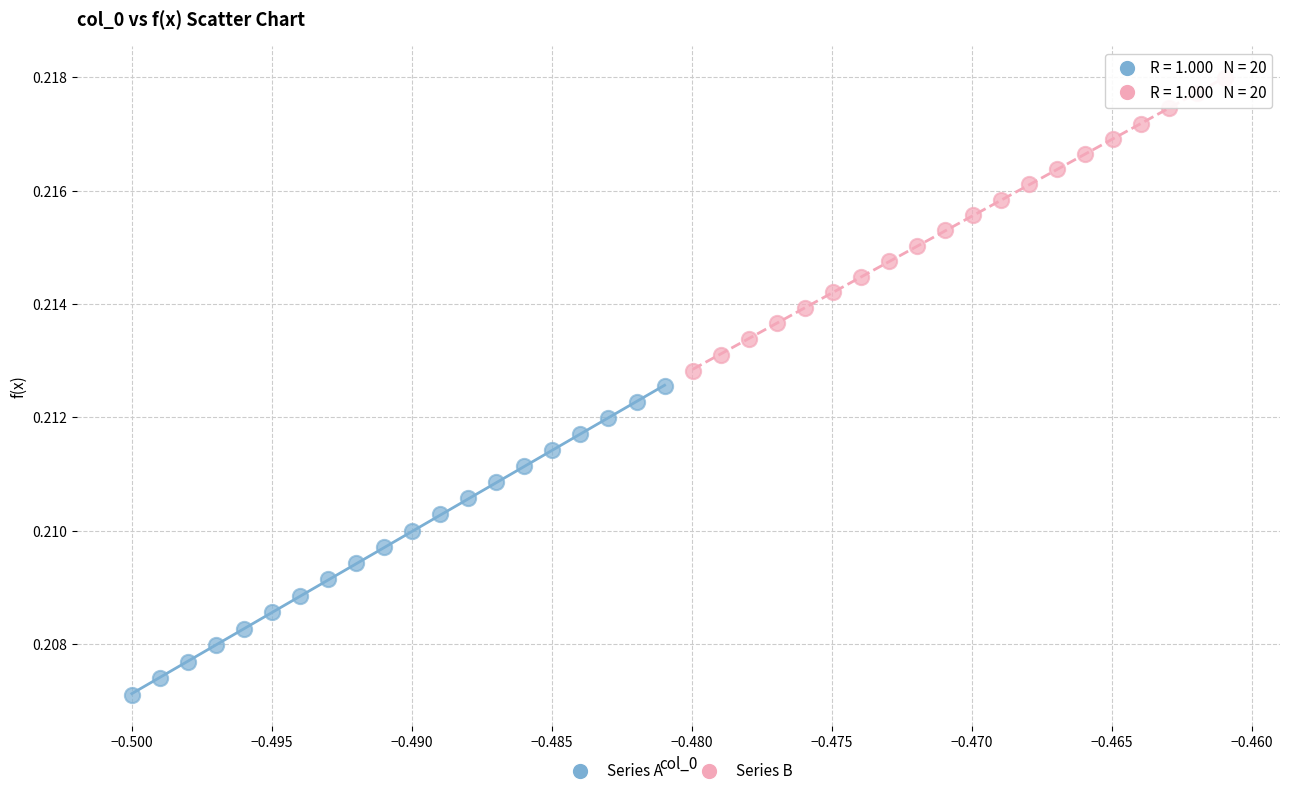

What are all the series names shown in the legend?

Series A, Series B